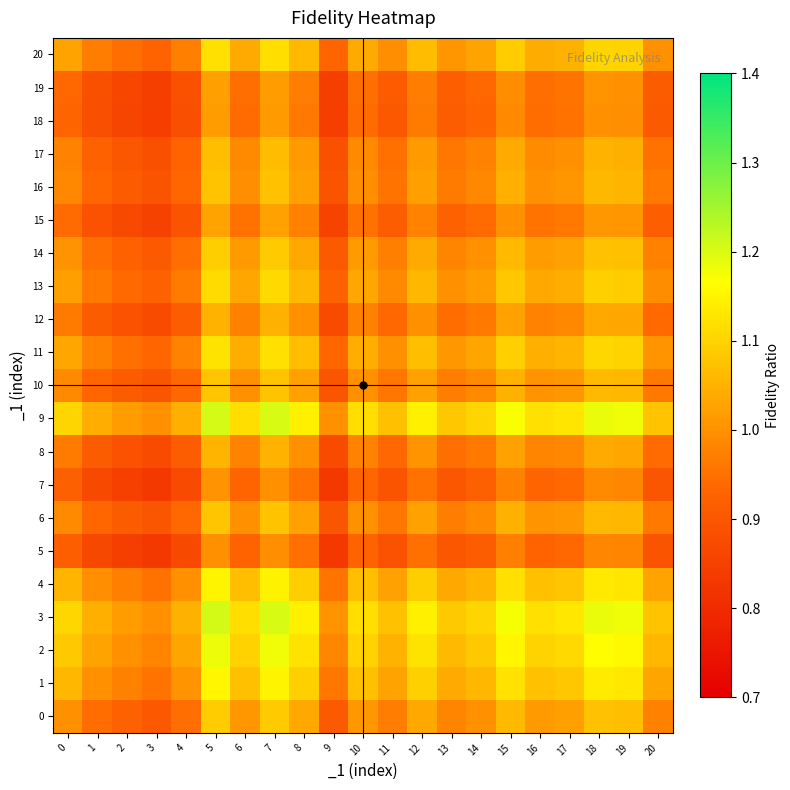

What is the minimum value shown in the chart?

0.8